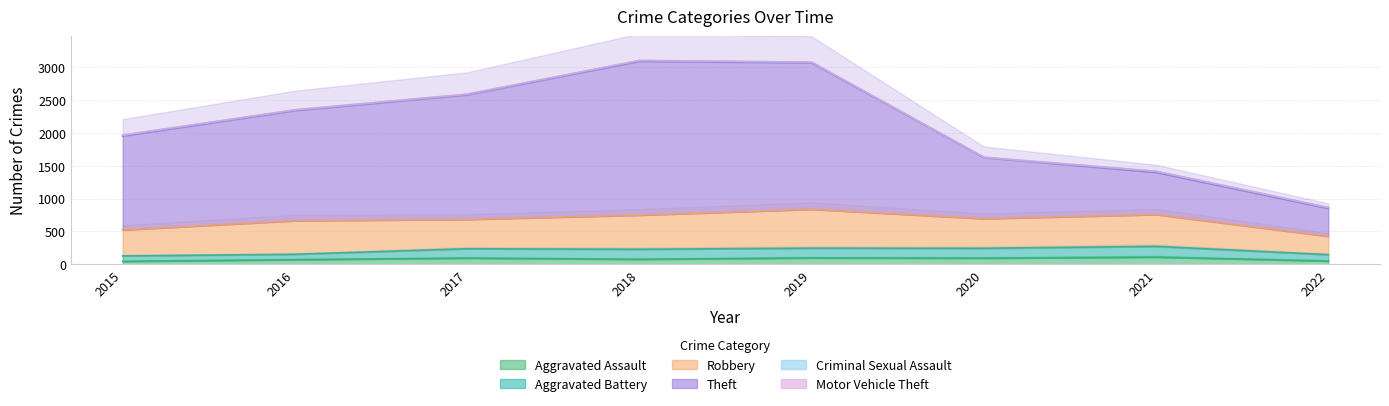

Which series changed the most between 2015 and 2016?

Theft